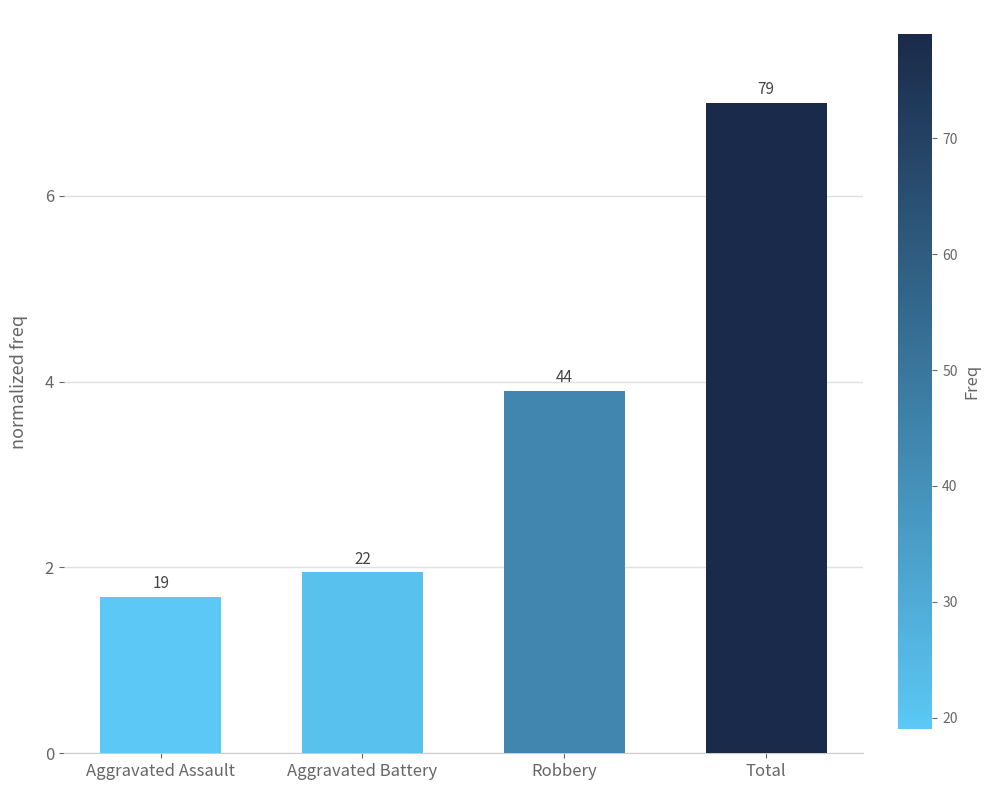

What is the maximum value shown in the chart?

7.0